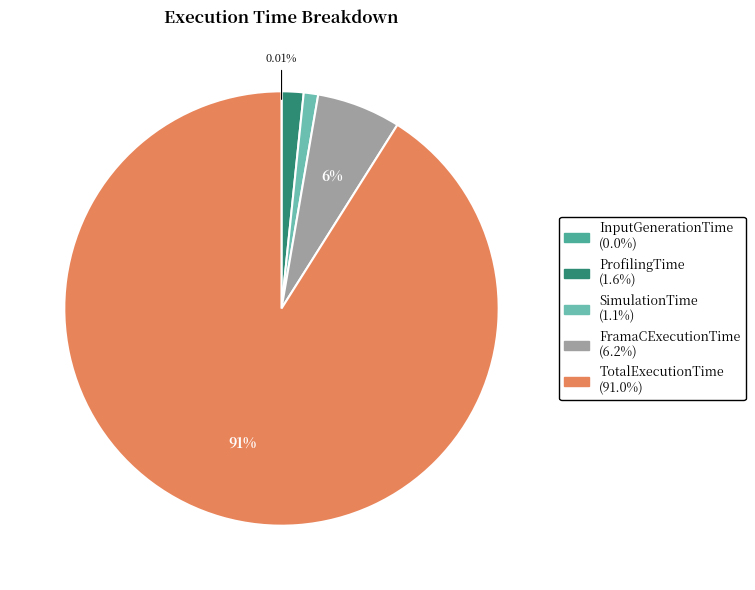

Between FramaCExecutionTime and ProfilingTime, which is larger?

FramaCExecutionTime